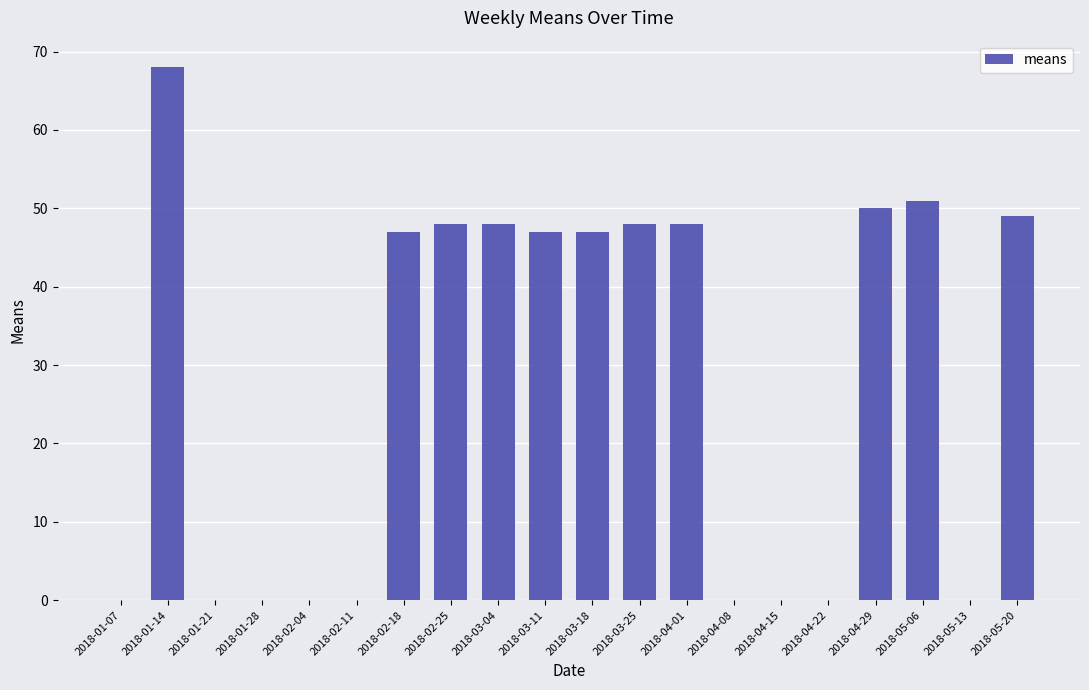

Which has a higher value, 2018-04-29 or 2018-02-25?

2018-04-29